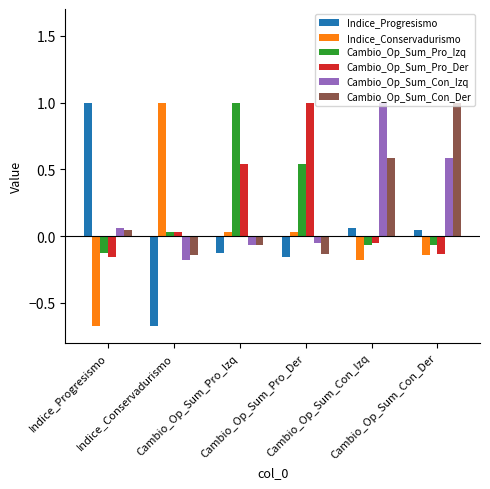

At how many categories does at least one series exceed 0?

6